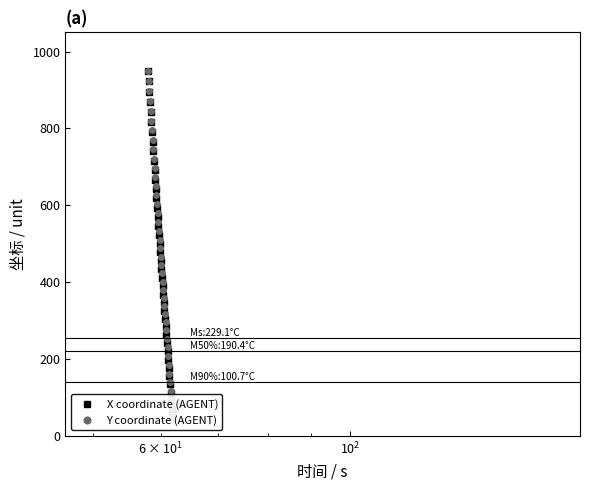

Reading right to left, what are all the values shown in this chart?

X coordinate (AGENT): 50.0	70.9	91.7	112.6	134.0	155.3	176.7	198.3	219.9	241.2	262.4	283.2	304.1	325.2	346.3	367.9	389.5	411.4	433.5	455.6	478.2	500.7	523.8	546.9	570.5	594.0	618.1	642.1	666.4	691.2	715.8	740.6	765.4	790.7	816.4	842.5	869.0	895.7	922.7	950.0
Y coordinate (AGENT): 50.0	71.9	94.0	116.5	139.2	162.2	185.1	208.0	230.8	253.2	274.9	296.0	316.7	337.6	358.7	380.0	401.5	423.1	444.8	466.6	488.7	511.0	533.5	556.3	579.3	602.5	626.0	649.7	673.6	697.6	721.7	745.8	770.1	794.7	819.7	845.2	871.0	897.1	923.4	950.0